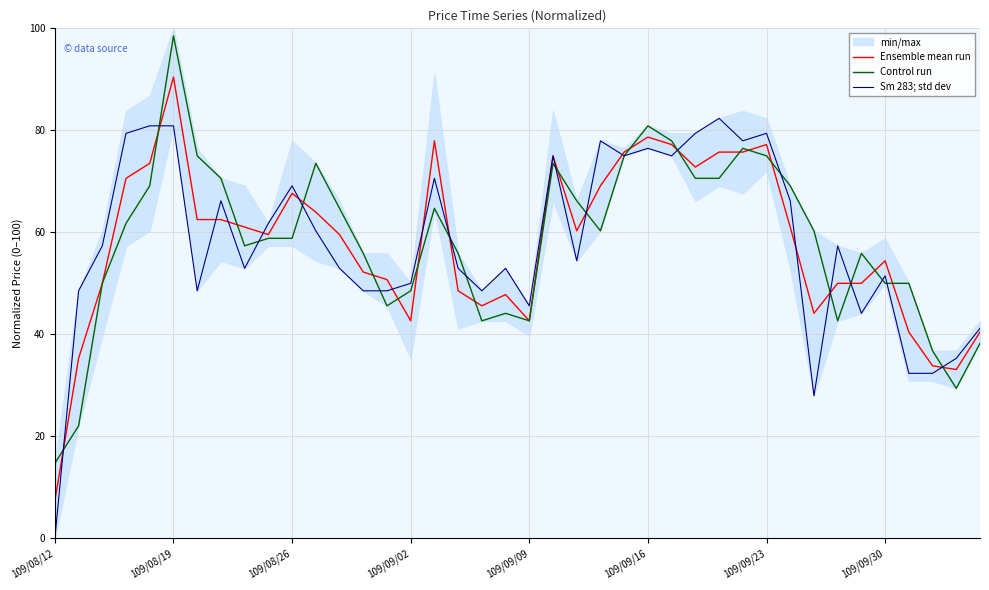

The Ensemble mean run series shows 42.6 at 109/09/02. True or false?

True